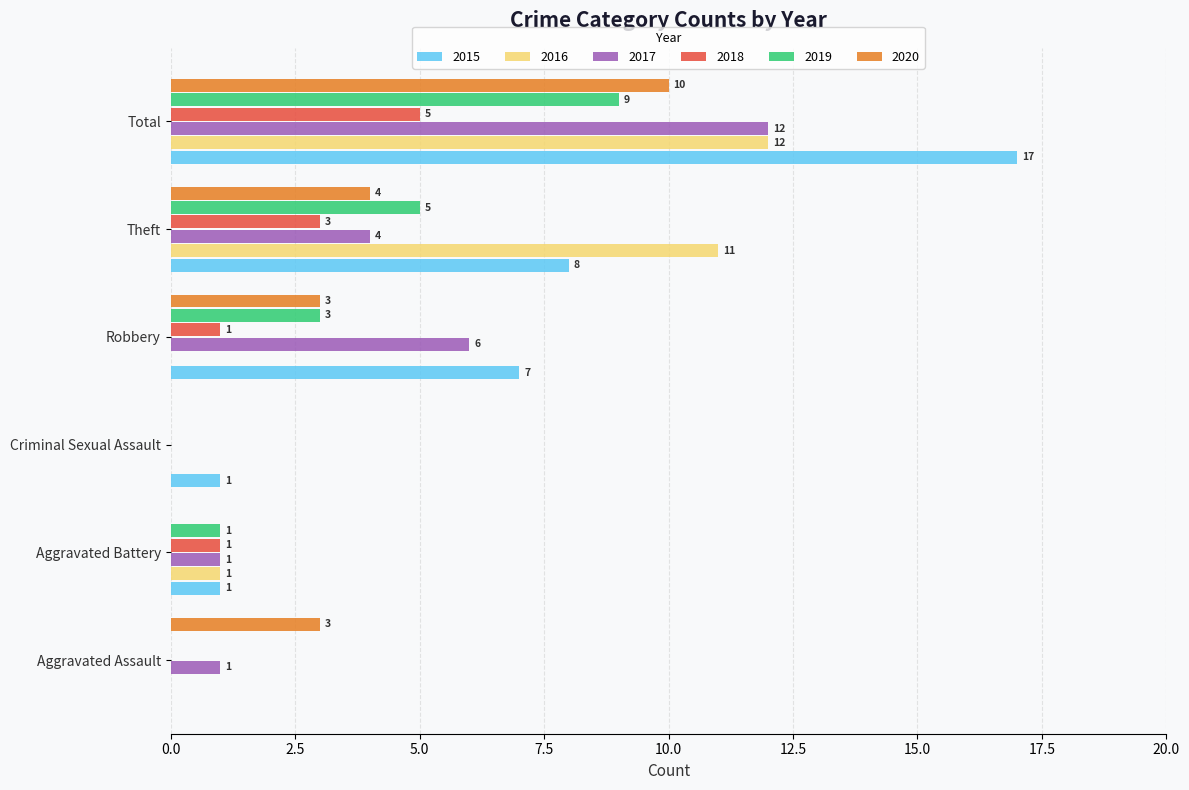

Which series has the largest range (max minus min)?

2015